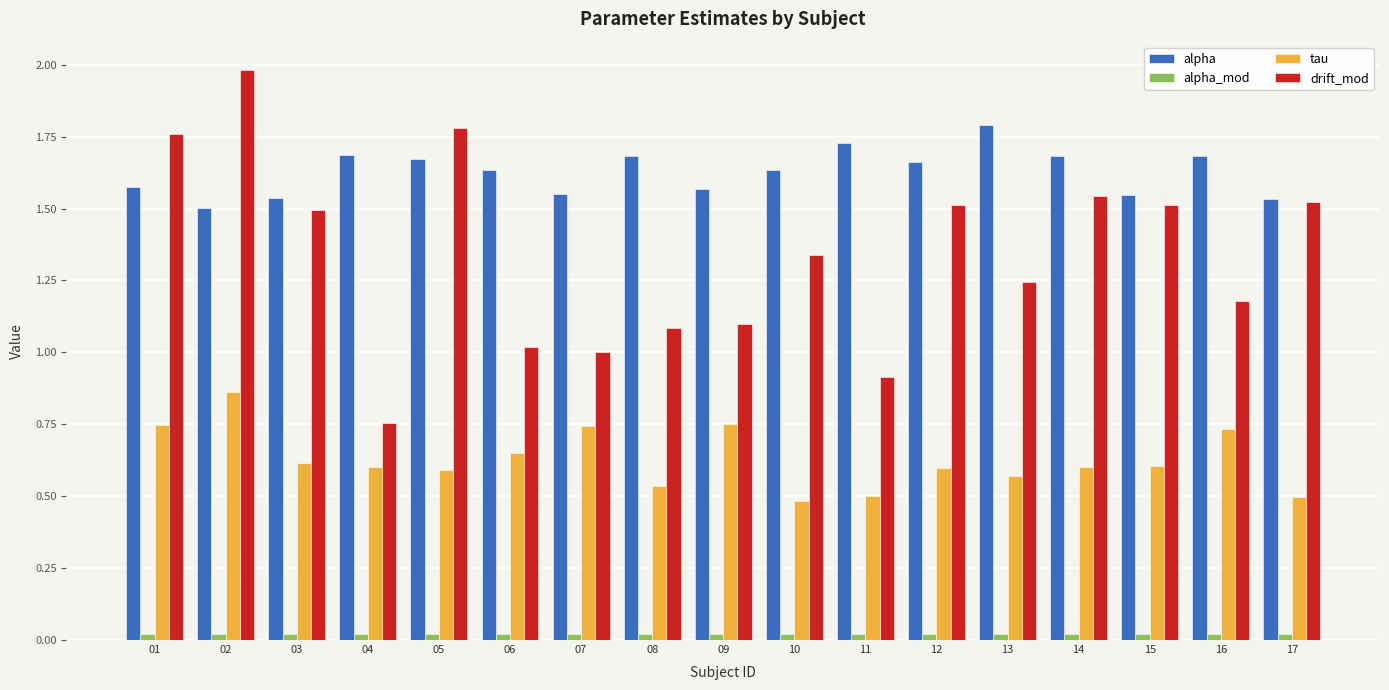

Rank the series by their average value, from highest to lowest.

alpha, drift_mod, tau, alpha_mod